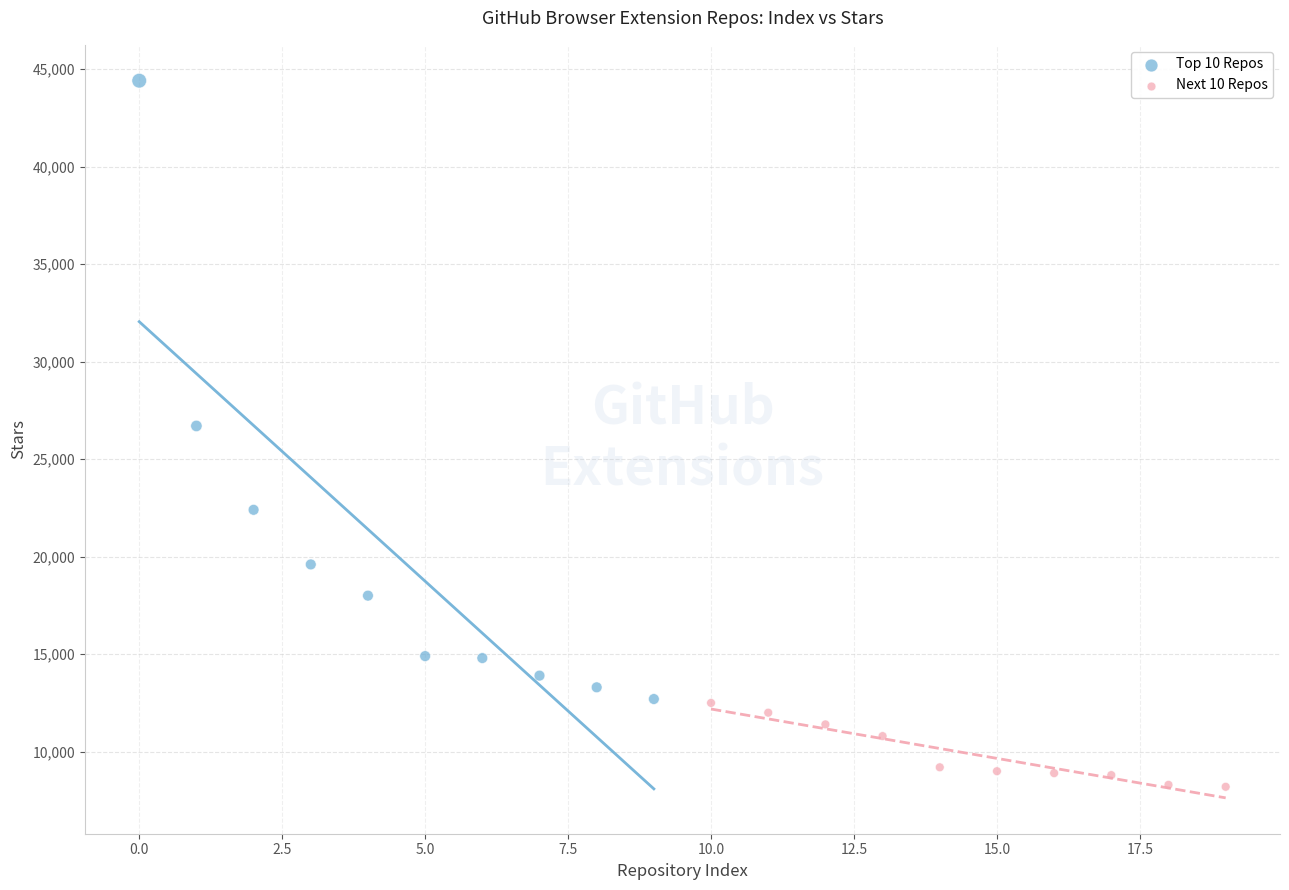

Which series contains the highest Y value?

Top 10 Repos